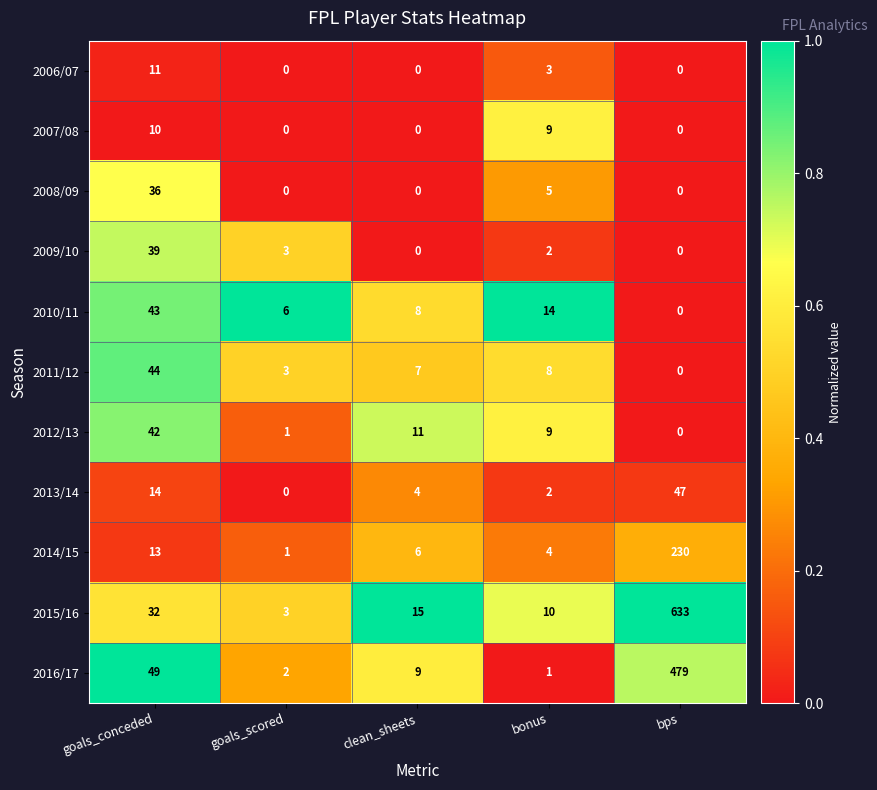

The value of 2015/16 at goals_scored is 1. True or false?

False